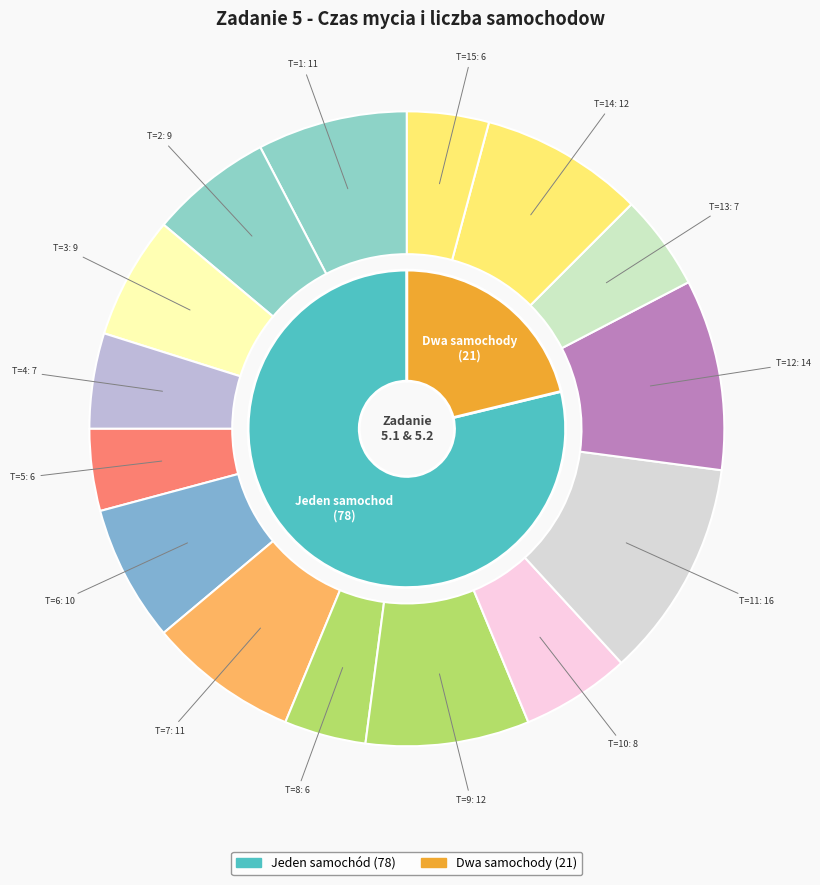

What is the total percentage of 13 and 4?

9.7%